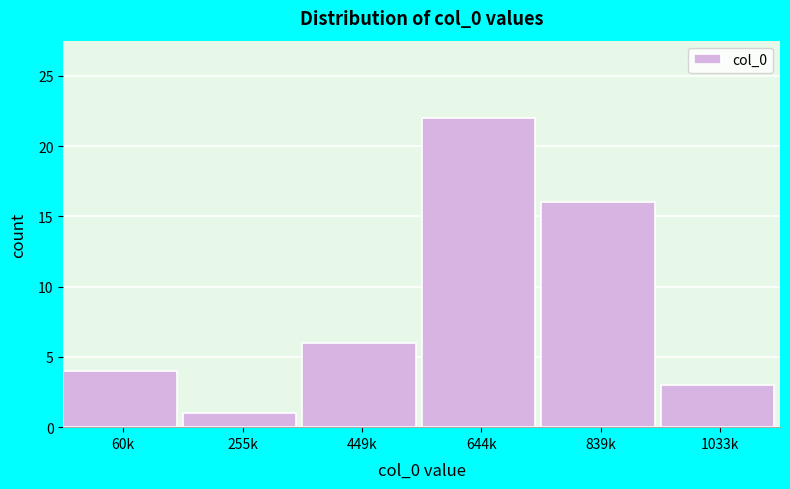

Reading right to left, list all the values displayed in this chart.

1033k=3	839k=16	644k=22	449k=6	255k=1	60k=4